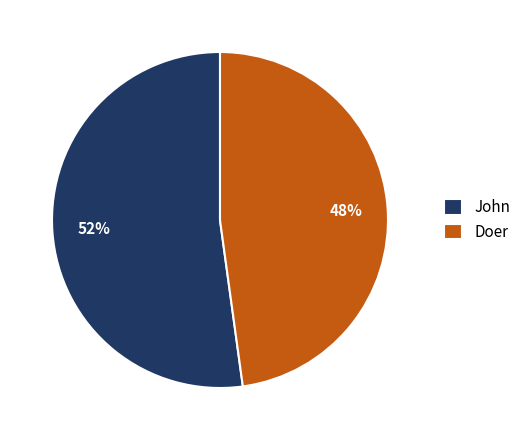

What is the ratio of the value at John to the value at Doer?

1.1